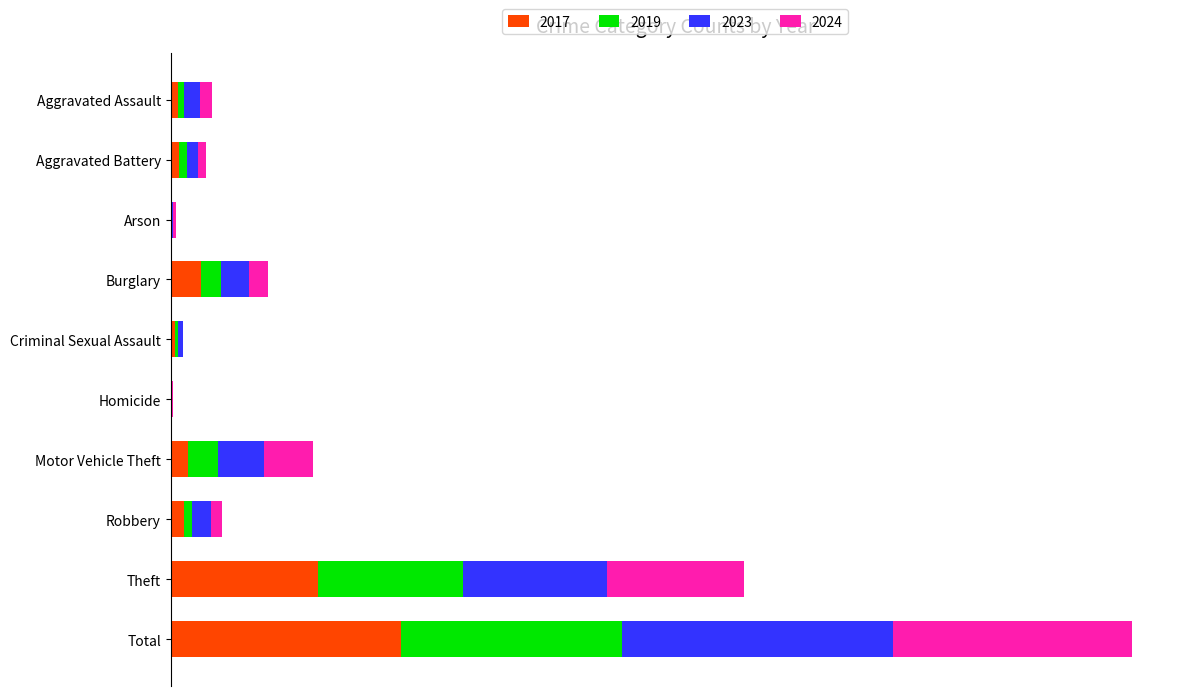

What is the value of the 2017 bar at the 10th from the left?

265